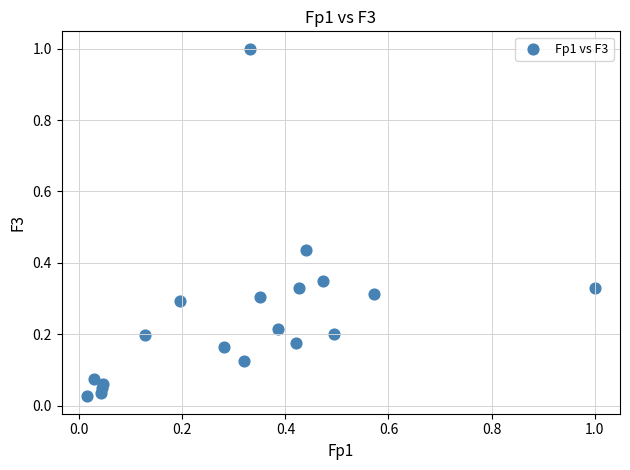

What is the range of Y values (max minus min)?

1.0